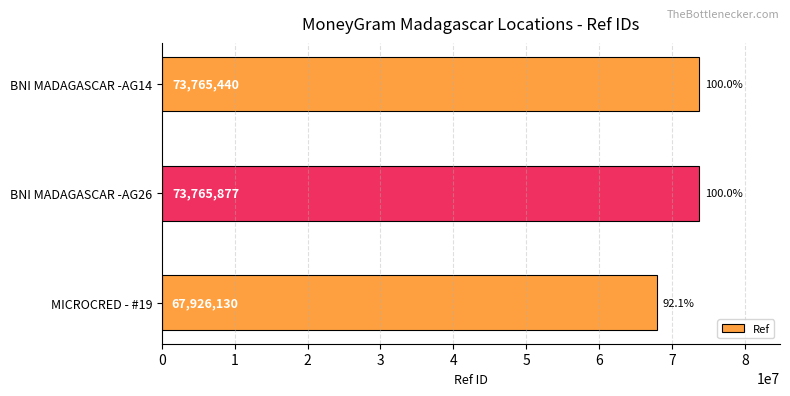

Count the number of categories in the chart.

3